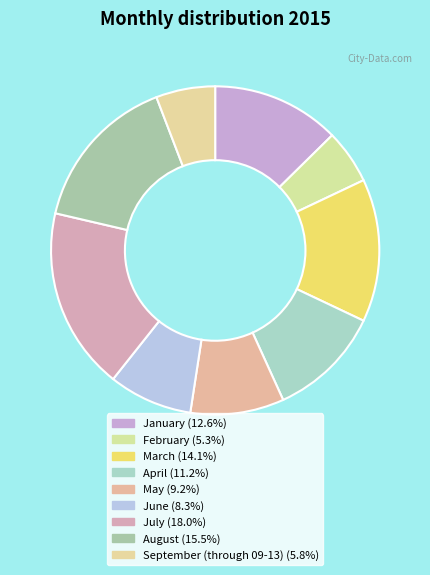

Does any single category account for the majority?

No